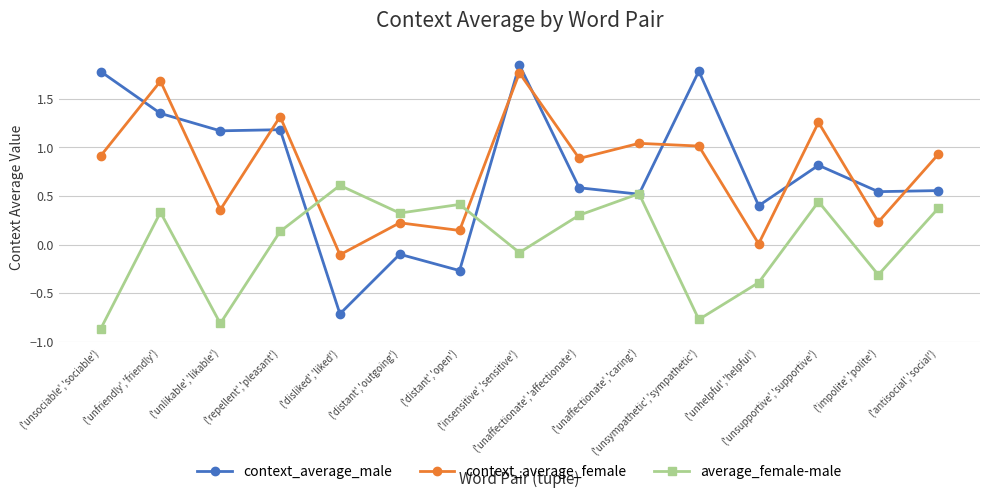

True or false: context_average_male has a value of -0.3 at ('distant','open').

True